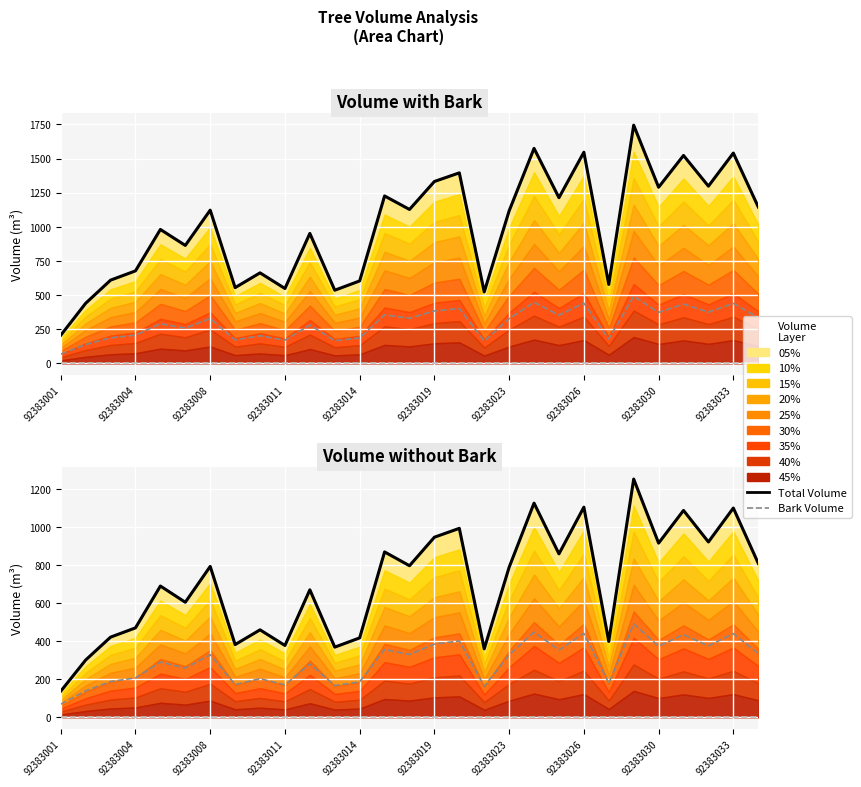

What is the smallest value displayed?

69.0